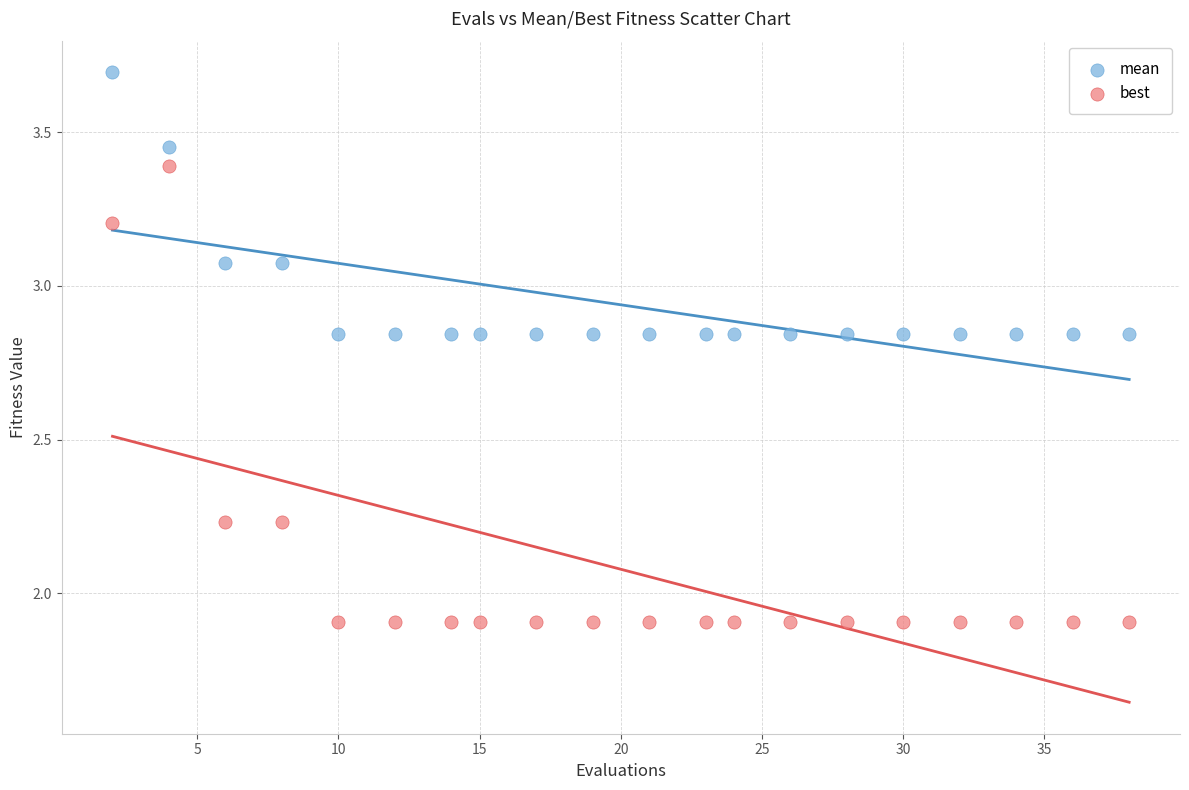

Across all data points, what is the range of X values (max minus min)?

36.0